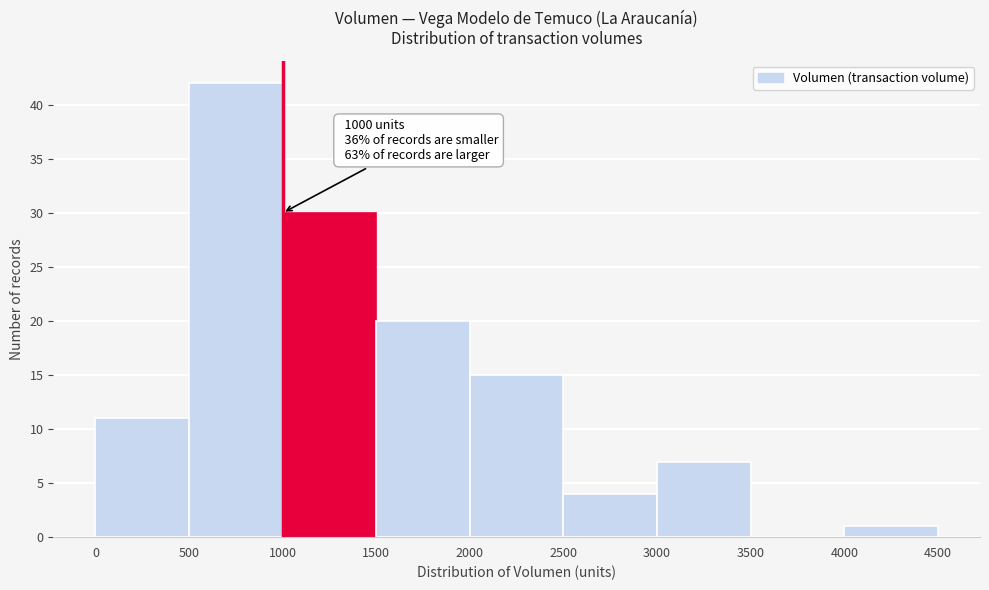

Over which range of the x-axis is the bar tallest?

500 to 1000